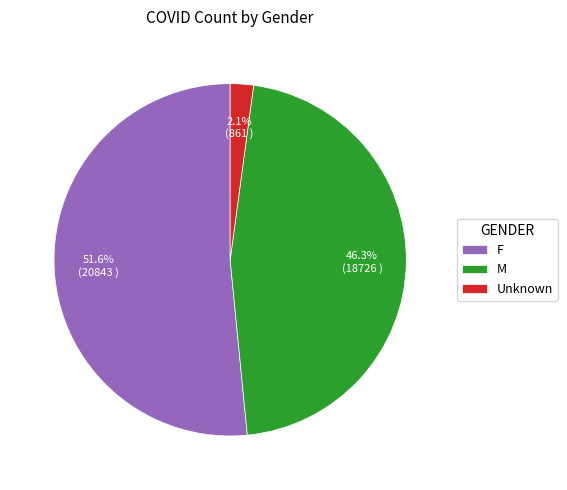

To the nearest percent, what is the average slice percentage?

33%